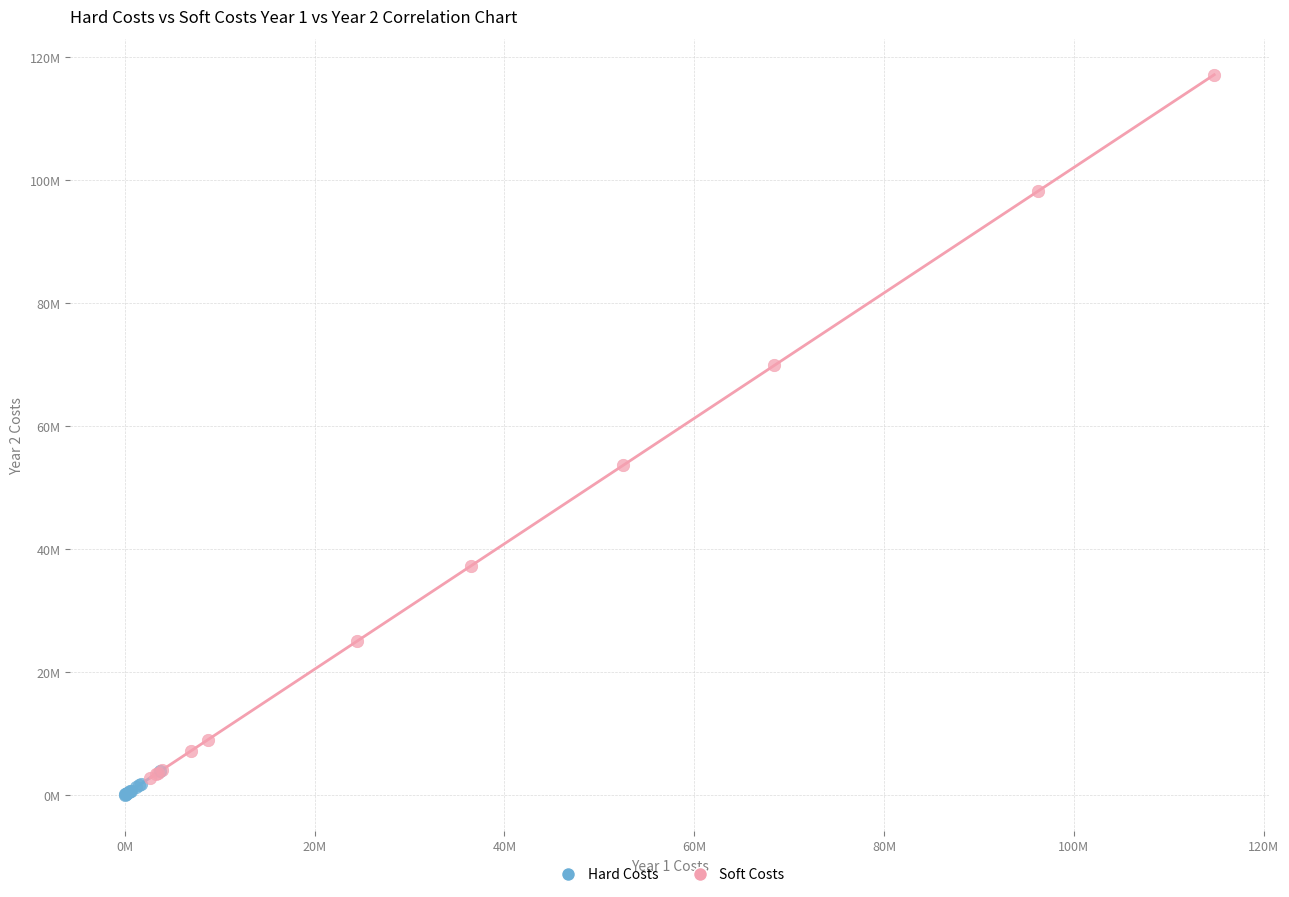

What are all the series names shown in the legend?

Hard Costs, Soft Costs